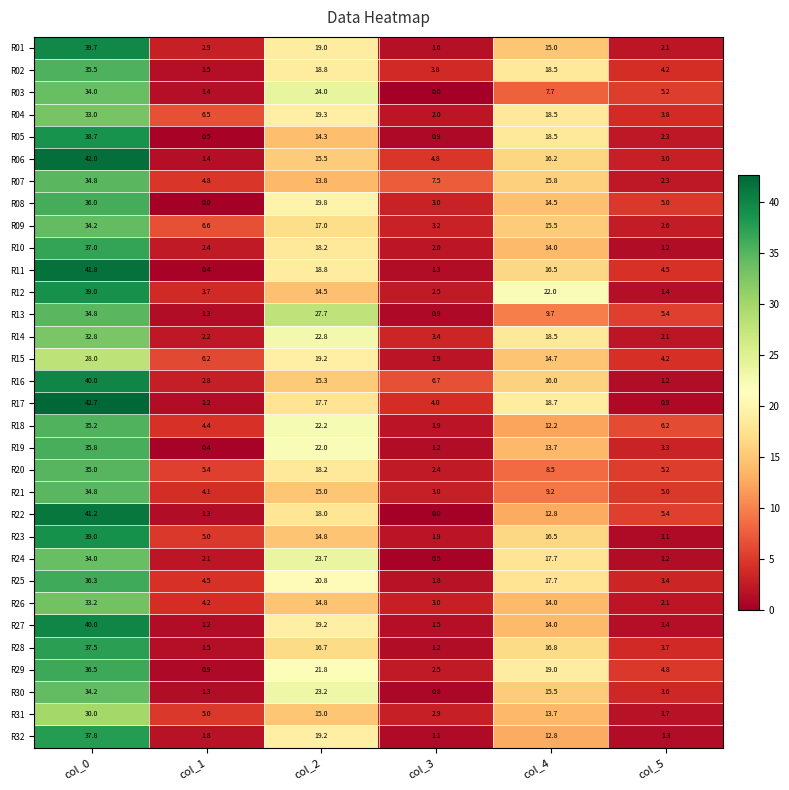

What is the difference between the R24 values at col_2 and col_5?

22.5